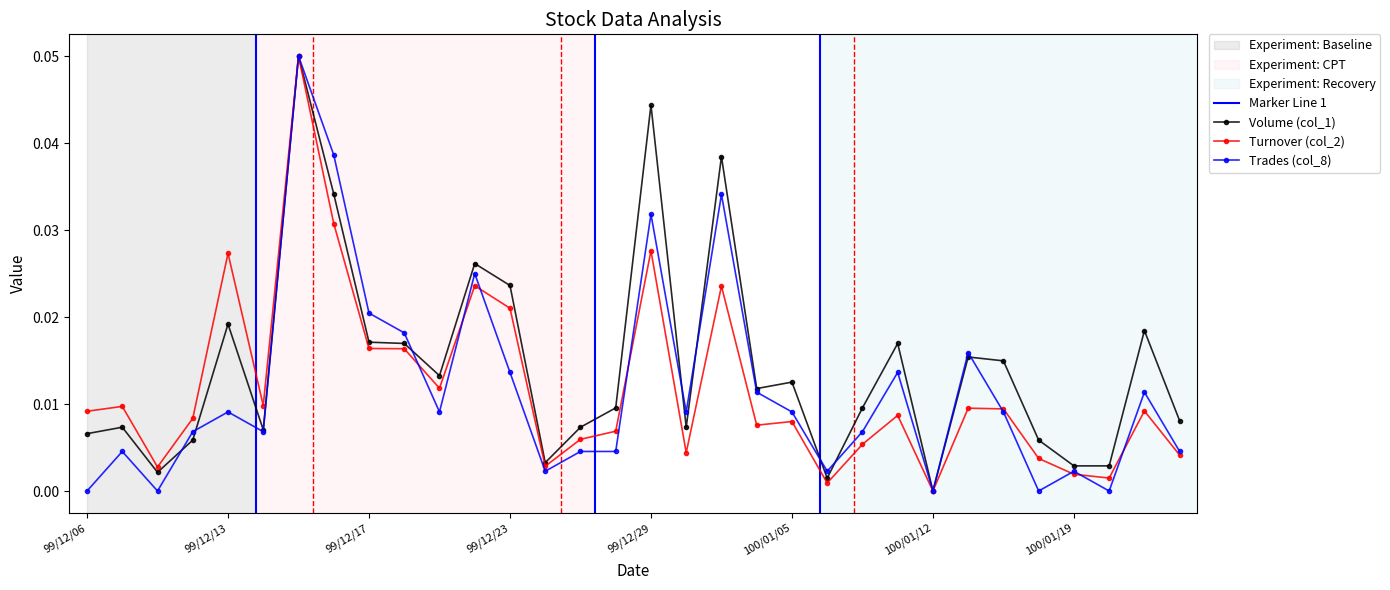

The value of Volume (col_1) at 100/01/24 is 0.0. True or false?

False